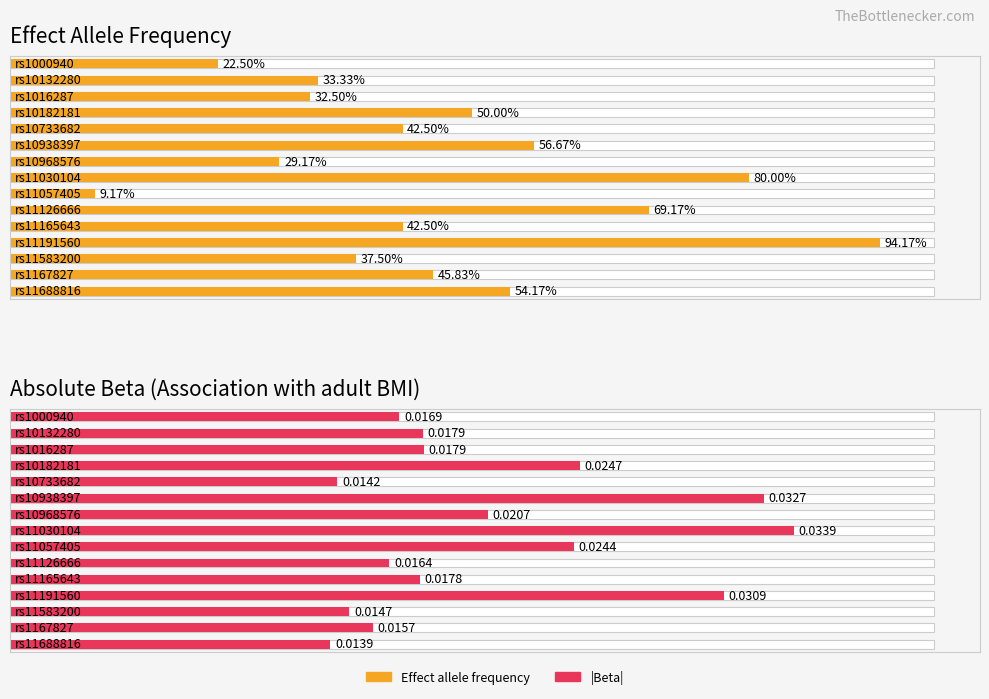

What is the label of the 6th bar from the left?

rs10938397